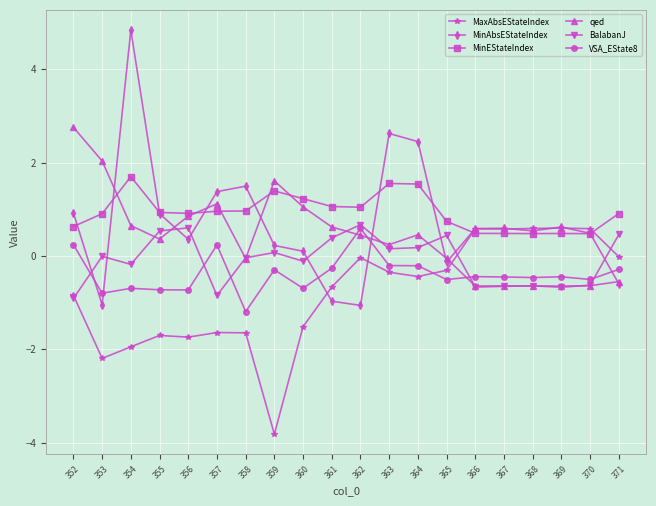

Is the value of qed at 368 greater than the value of MinAbsEStateIndex at 362?

Yes